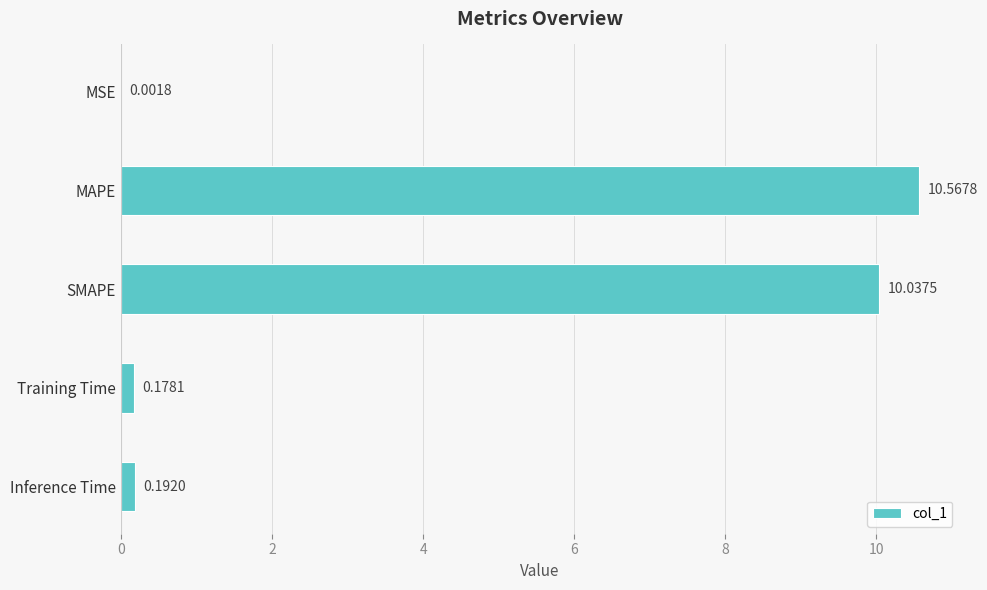

At which category does the chart reach its peak across all series?

MAPE